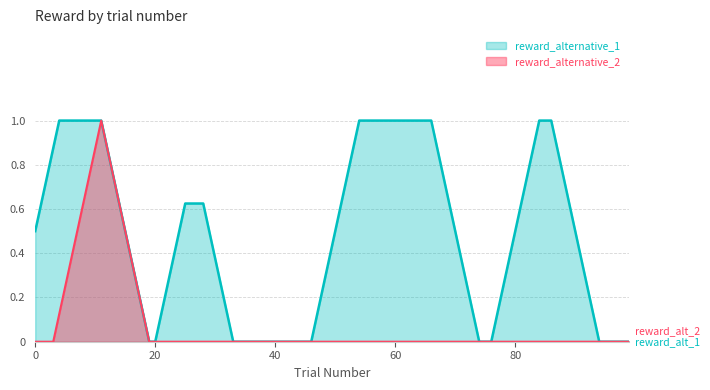

Which series has the largest range (max minus min)?

reward_alternative_1